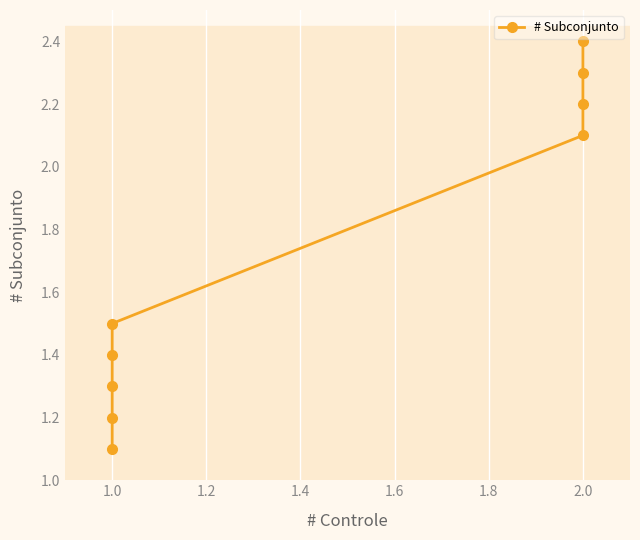

True or false: the data shows 2.2 at 2.0.

True